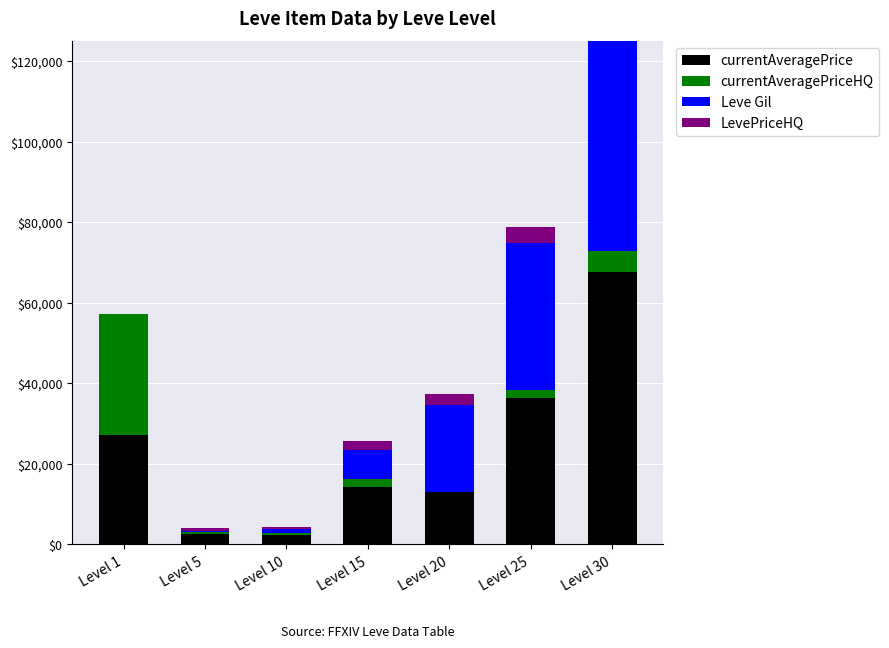

At which category is the sum across all series the highest?

Level 30